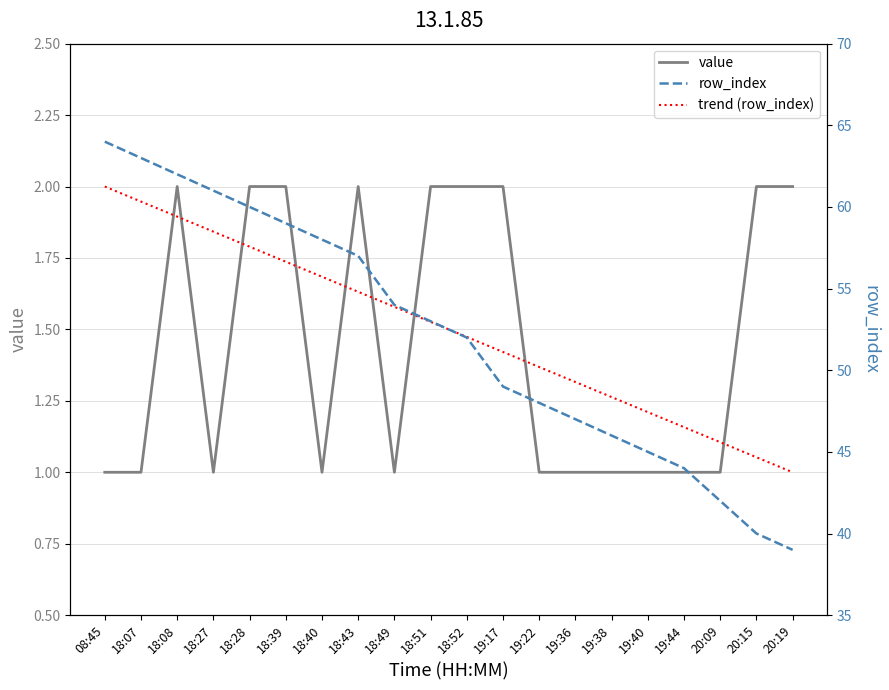

Between 19:36 and 20:09, which series saw the biggest shift?

row_index